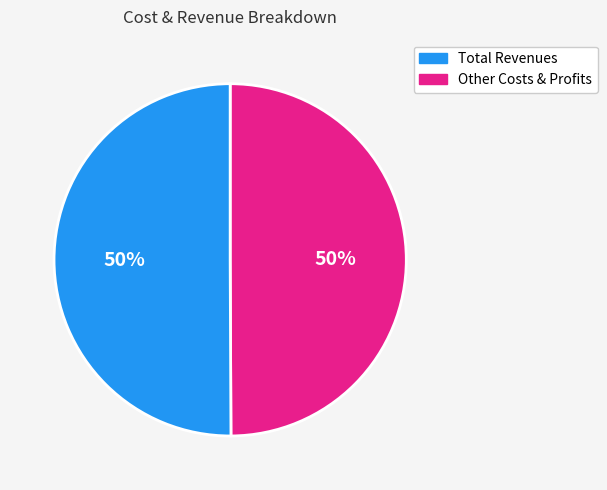

To the nearest percent, what portion does Total Revenues represent?

50%